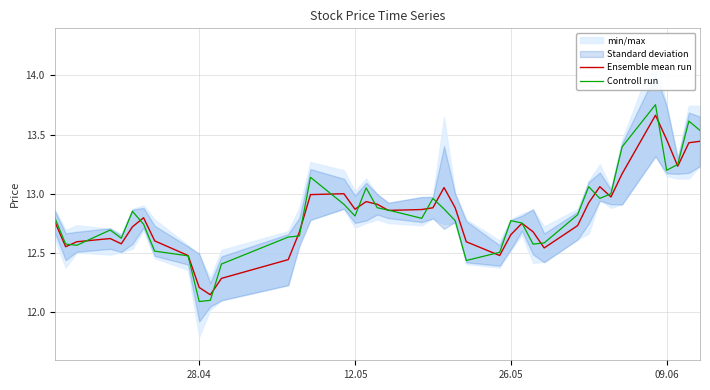

Rank the series by their maximum value, from lowest to highest.

Ensemble mean run, Controll run